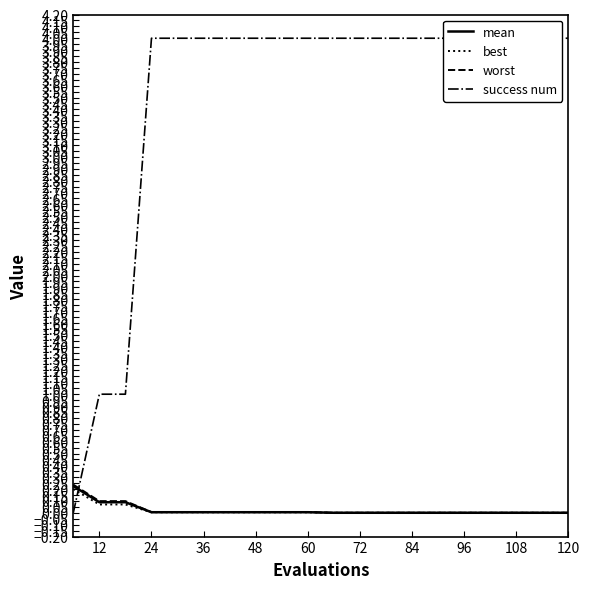

Does the chart display data point markers on the line(s)?

No